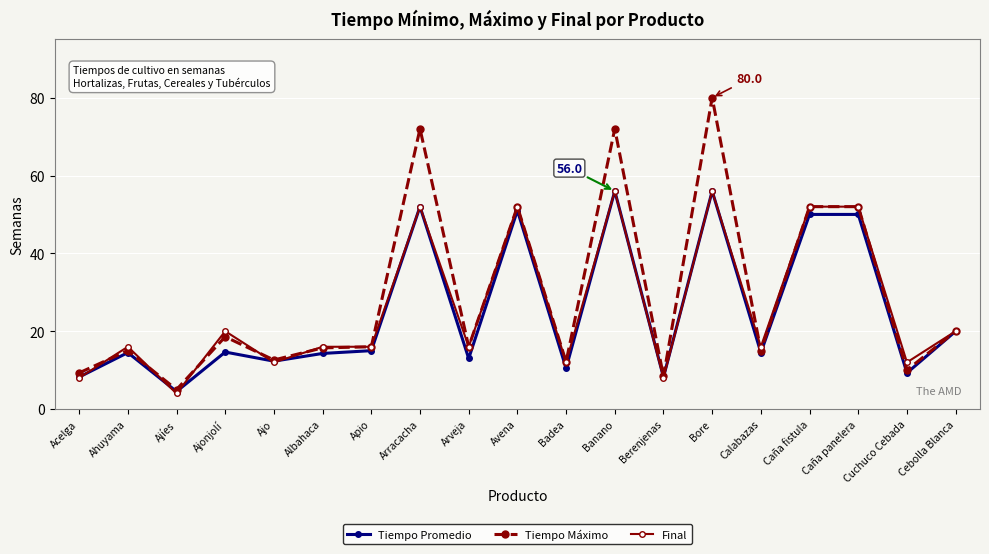

Which series has the widest spread of values?

Tiempo Máximo